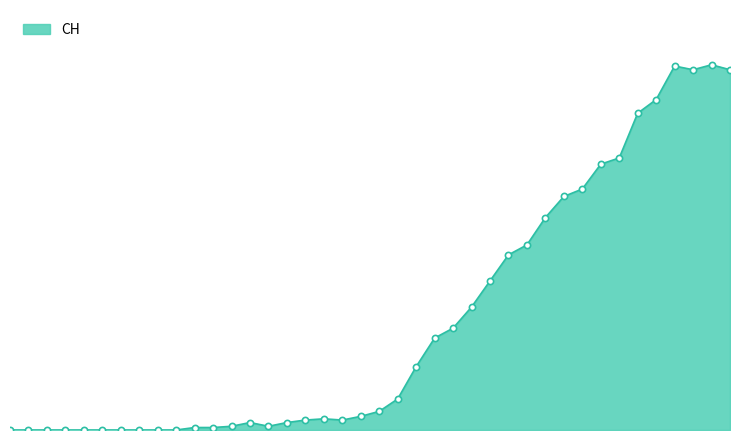

Is this an area chart (filled region under the line)?

Yes